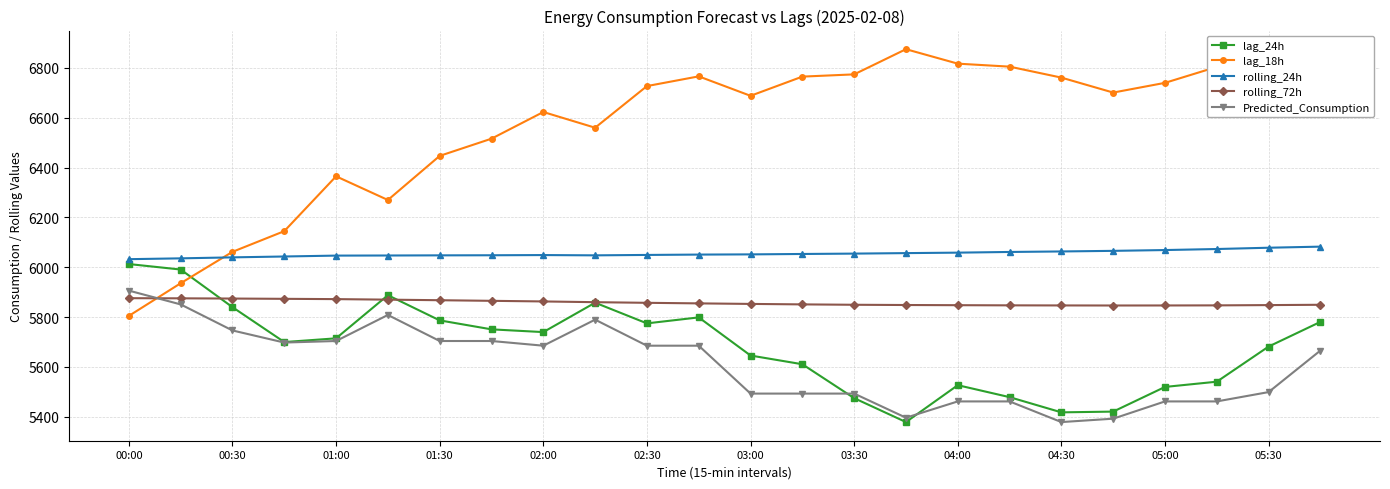

True or false: rolling_72h and rolling_24h intersect in this chart.

False